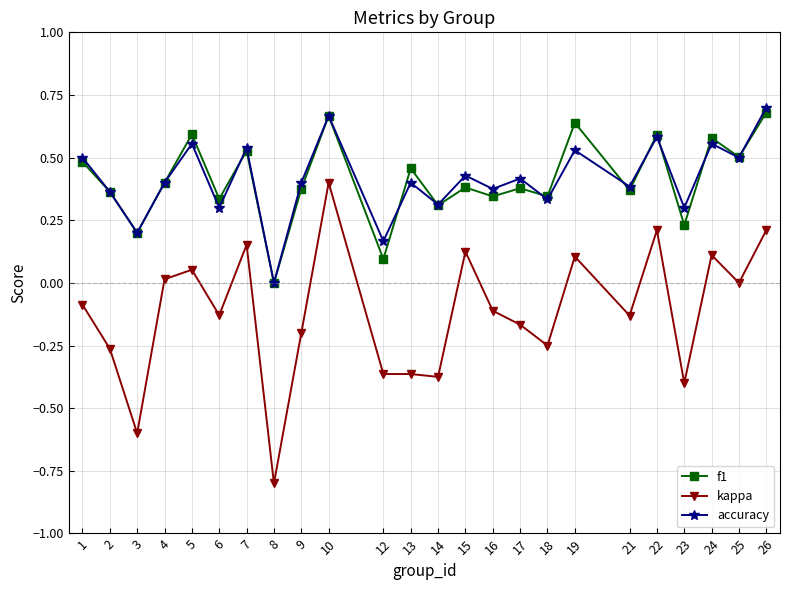

At which category is the sum across all series the highest?

10